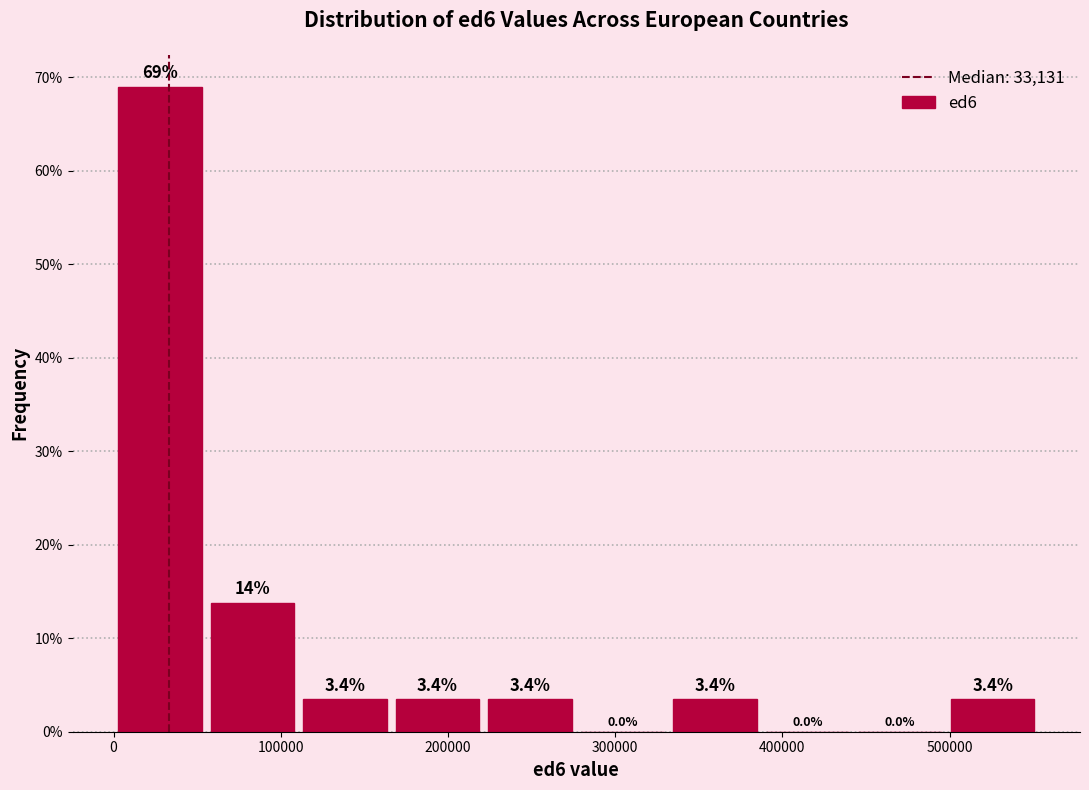

Over which range of the x-axis is the bar tallest?

0 to 60000